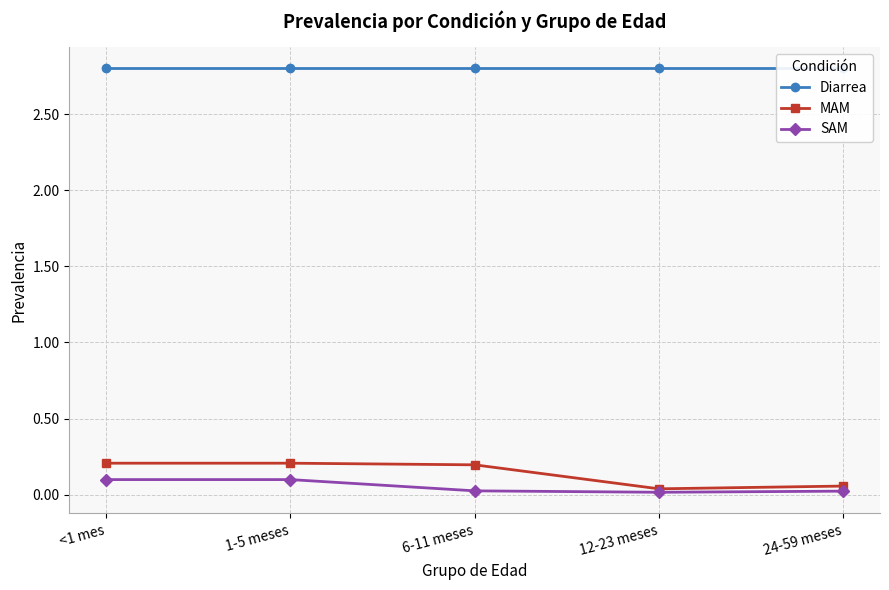

Does the chart display data point markers on the line(s)?

Yes